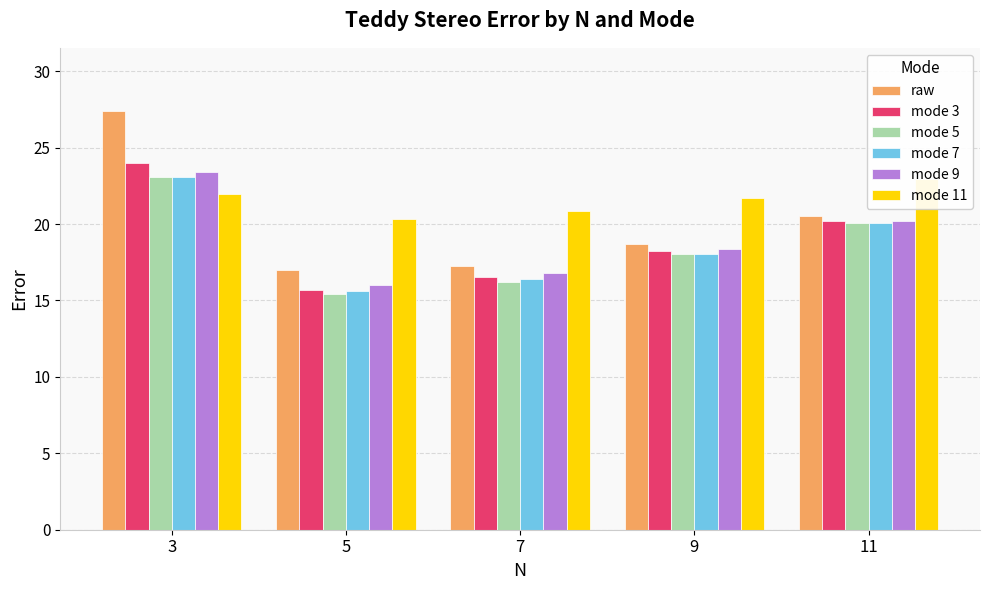

What are all the series names shown in the legend?

raw, mode 3, mode 5, mode 7, mode 9, mode 11